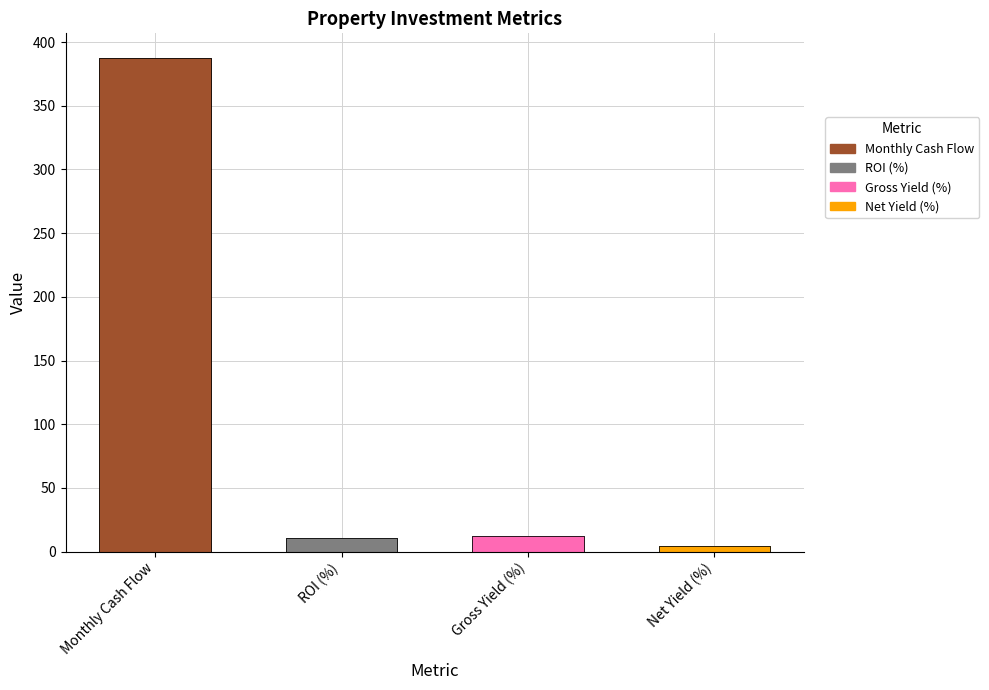

What position from the right is Monthly Cash Flow?

4